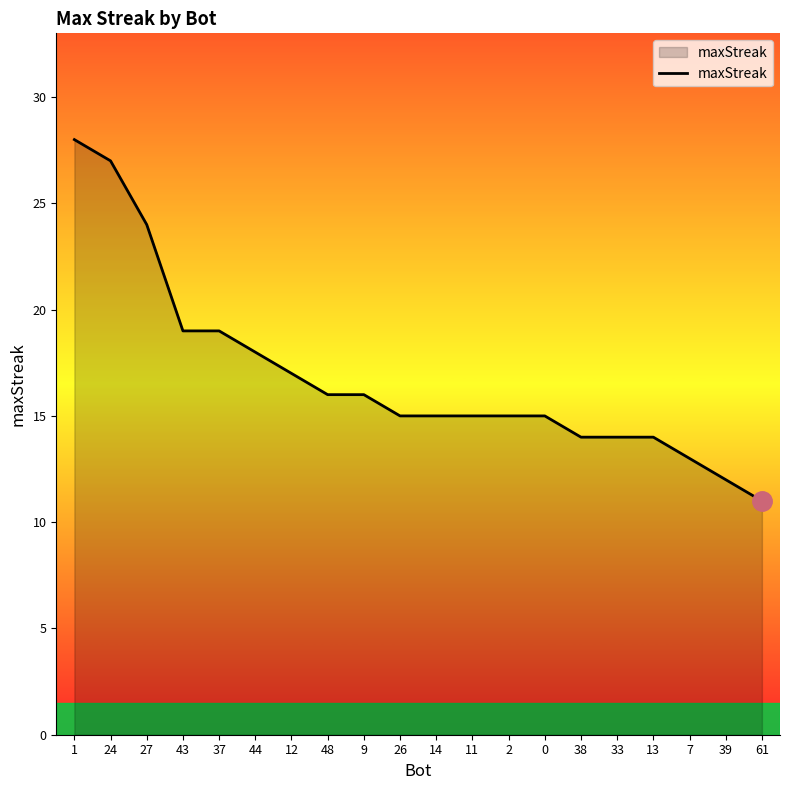

True or false: the data shows 8 at 11.

False